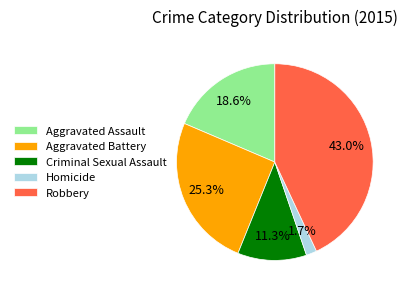

Is there a majority slice in this chart?

No